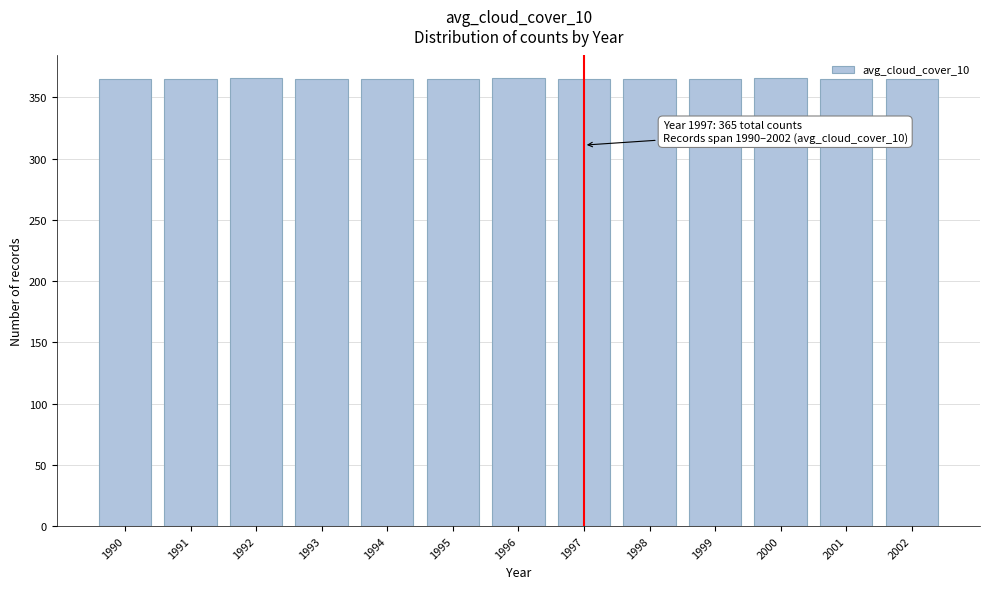

What is the value of the 11th bar from the left?

366